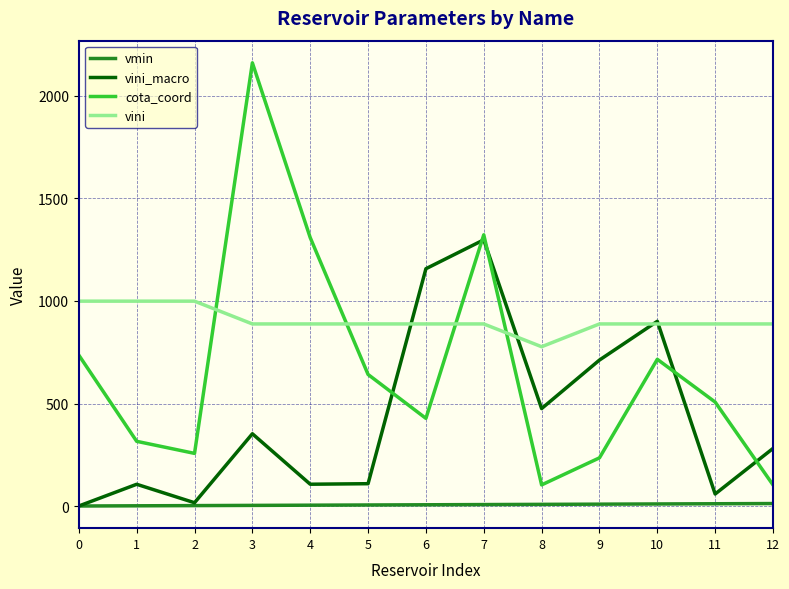

Which series has the largest total across all categories?

vini